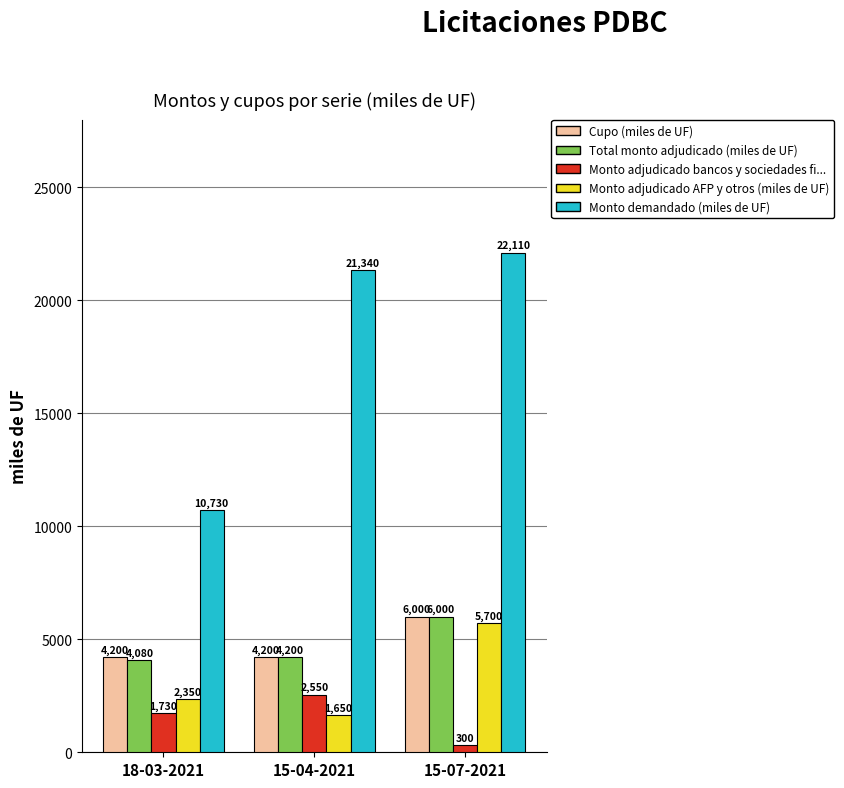

What is the highest value of the Cupo (miles de UF) series?

6000